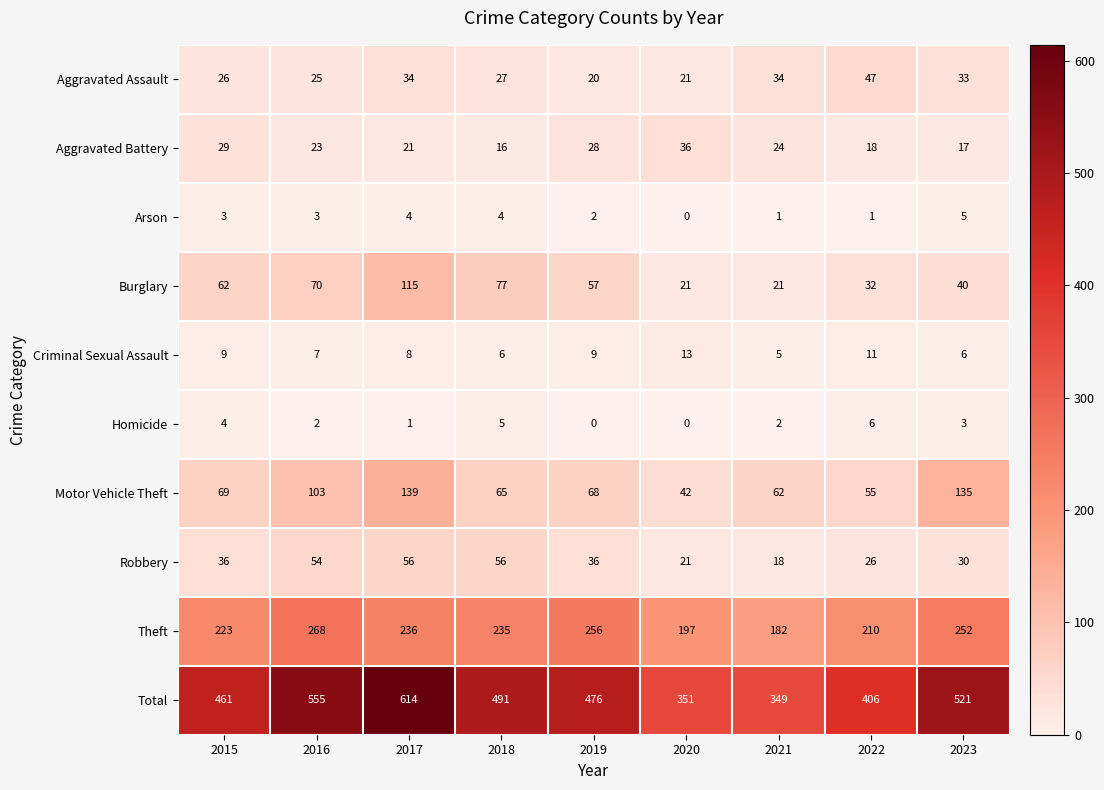

At which label does Criminal Sexual Assault reach its minimum?

2021